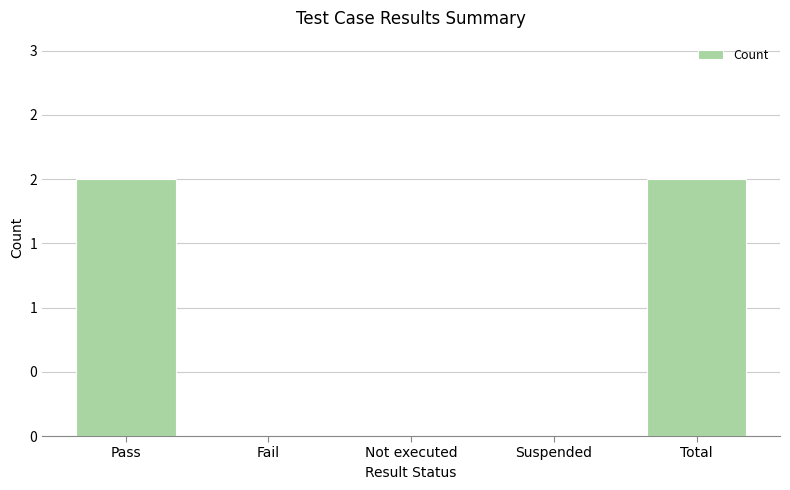

Reading left to right, transcribe all the data shown in this chart.

Pass=2	Fail=0	Not executed=0	Suspended=0	Total=2